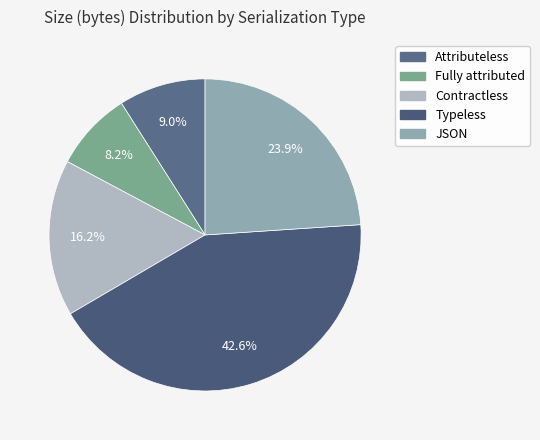

How many slices are in this pie chart?

5